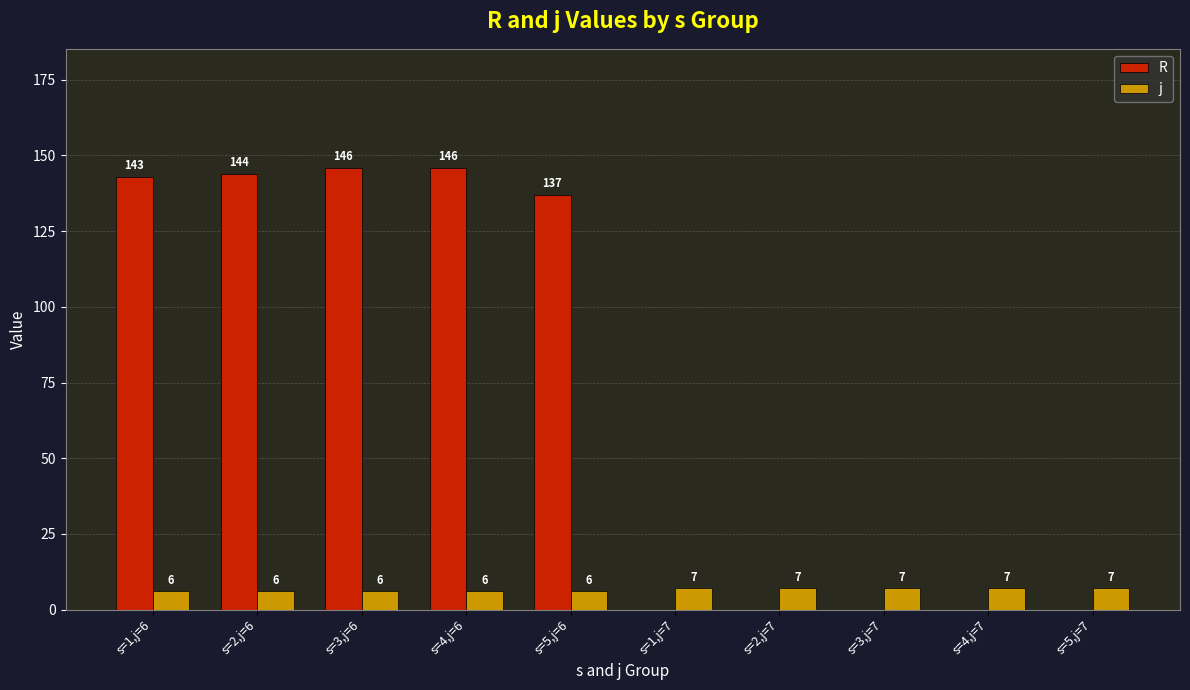

Is the value of R at s=1,j=6 greater than the value of j at s=3,j=6?

Yes